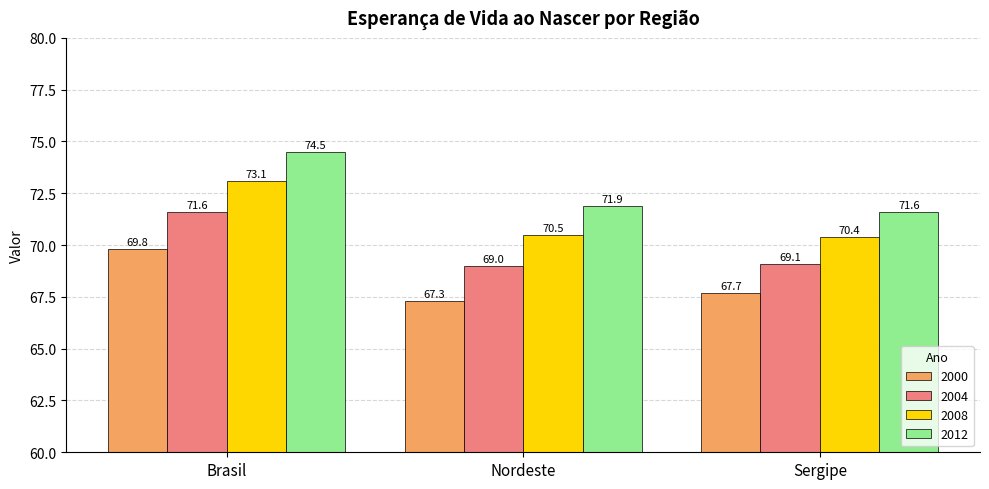

What is the smallest value displayed?

67.3